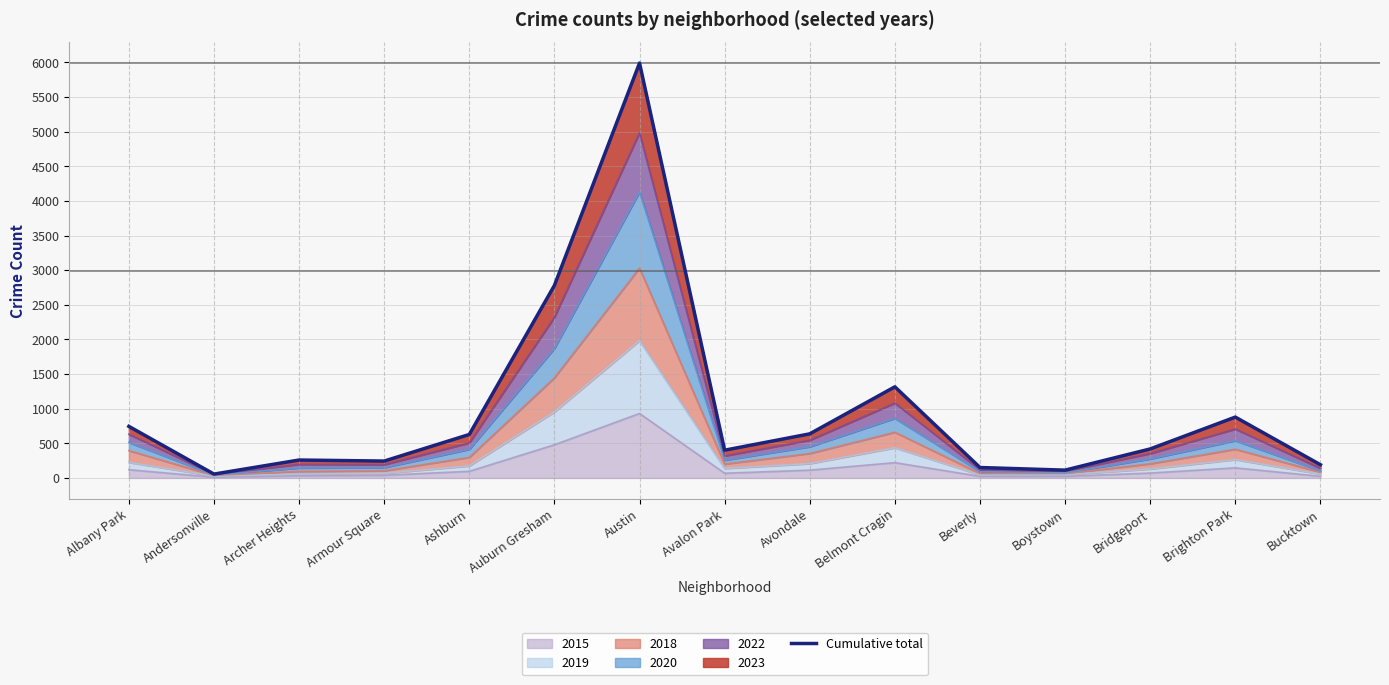

What is the difference between the maximum and minimum values?

5934